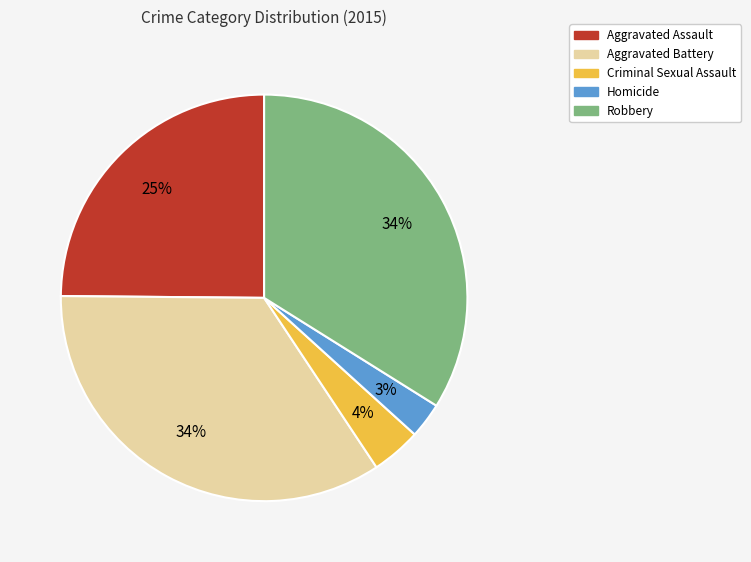

The Homicide slice represents 3% of the pie. True or false?

True